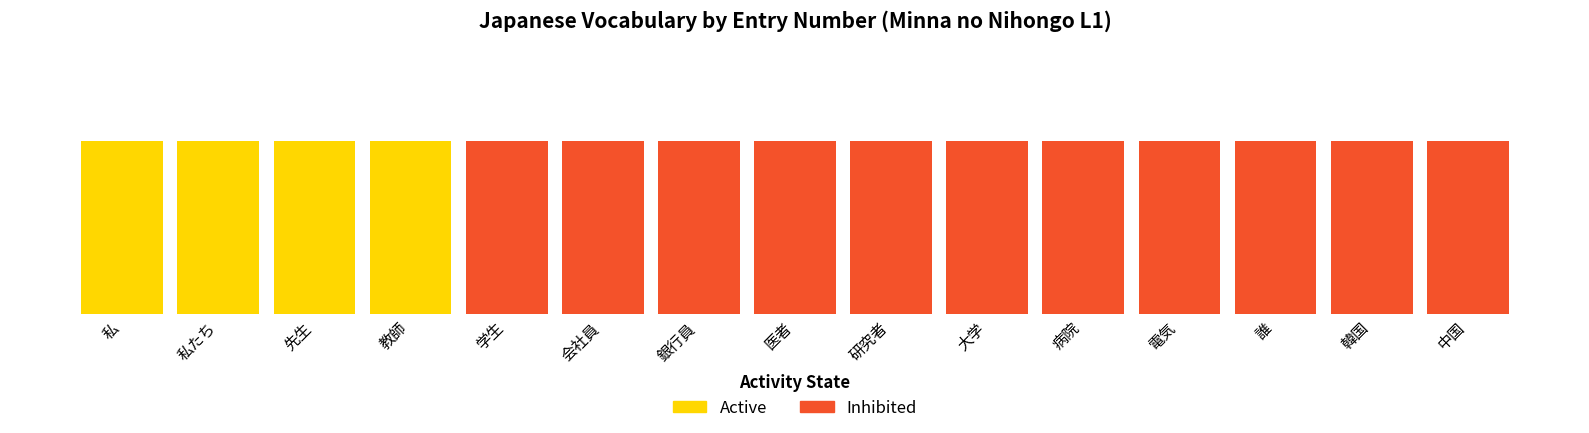

Between 11 and 12, which is larger?

12